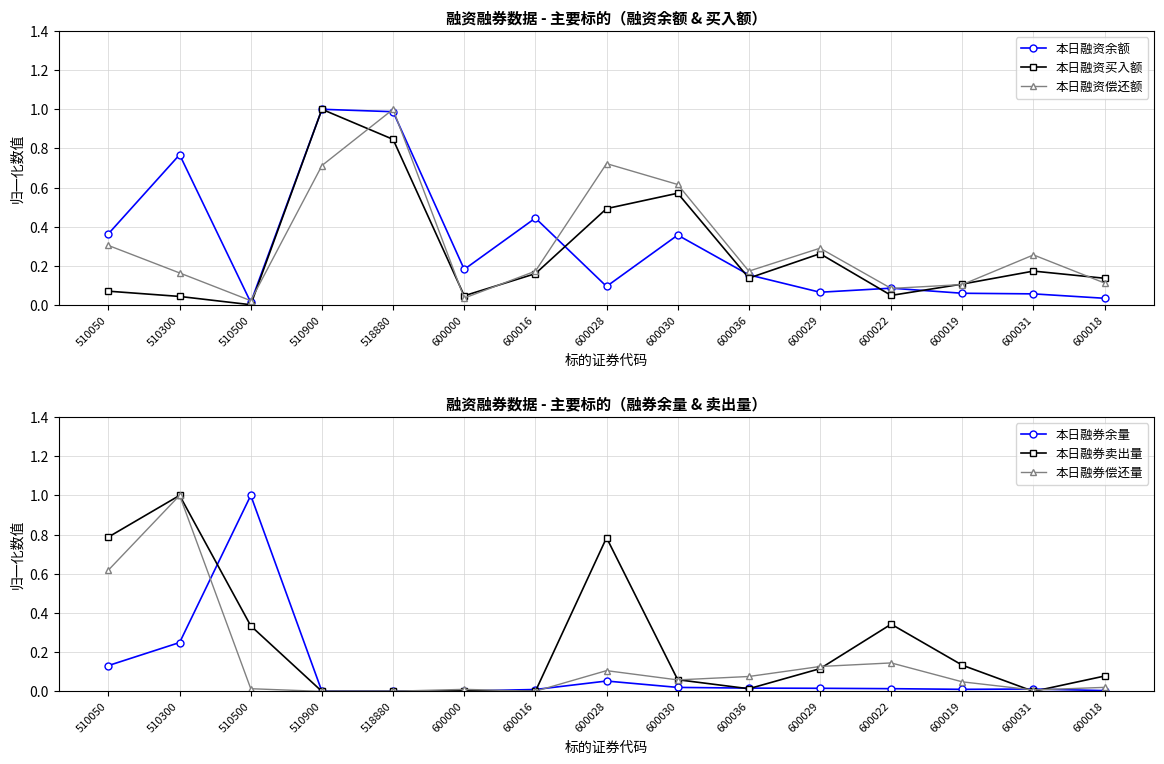

Between which two adjacent categories do 本日融券卖出量 and 本日融券偿还量 first intersect?

600016 and 600028